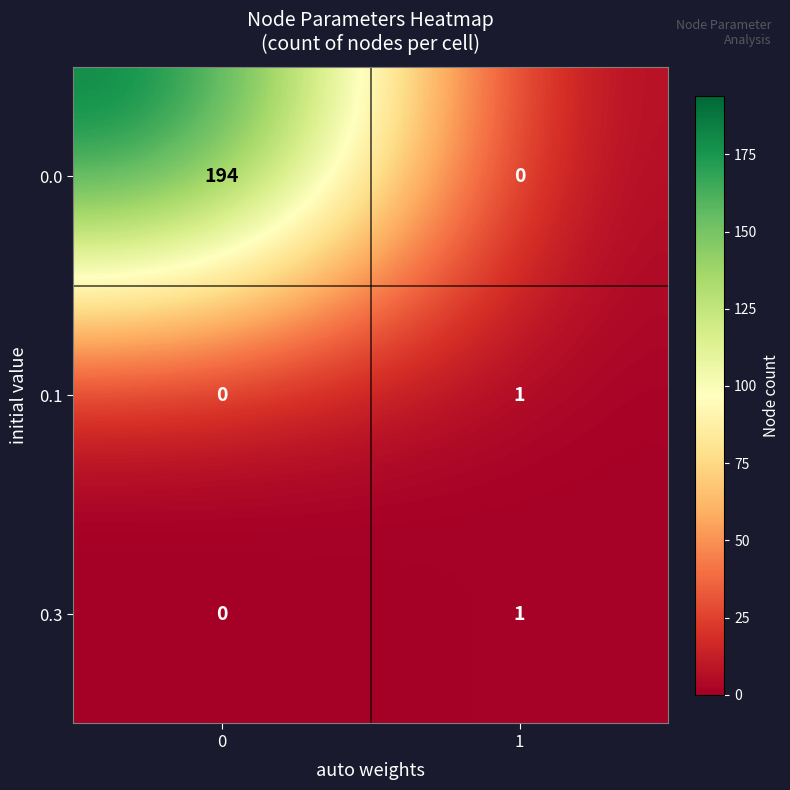

Rank the categories by 0.0 value from lowest to highest.

1, 0